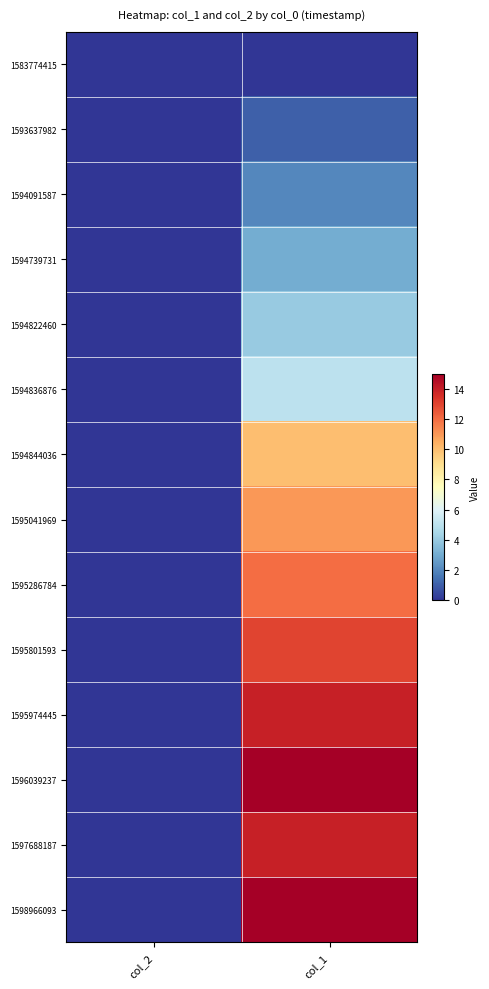

Which label corresponds to the largest value in the chart?

col_1